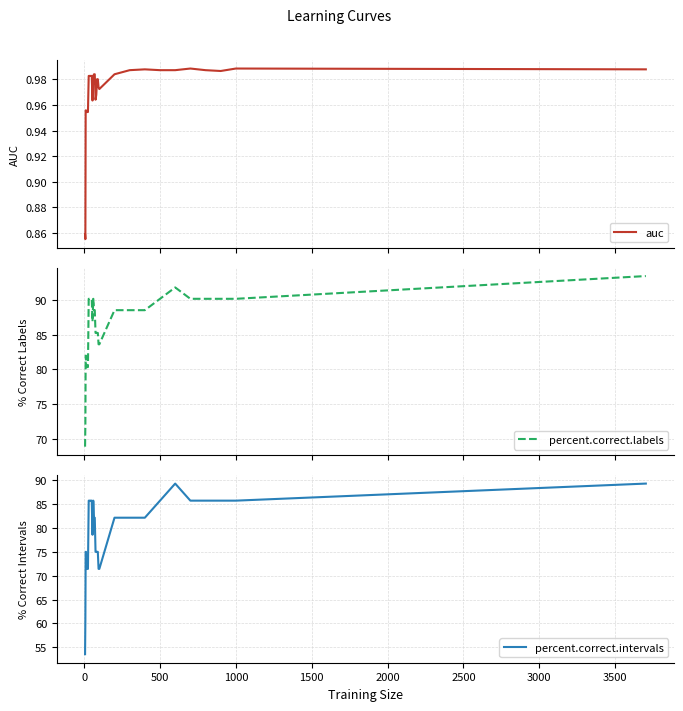

What is the minimum value for percent.correct.labels?

68.9